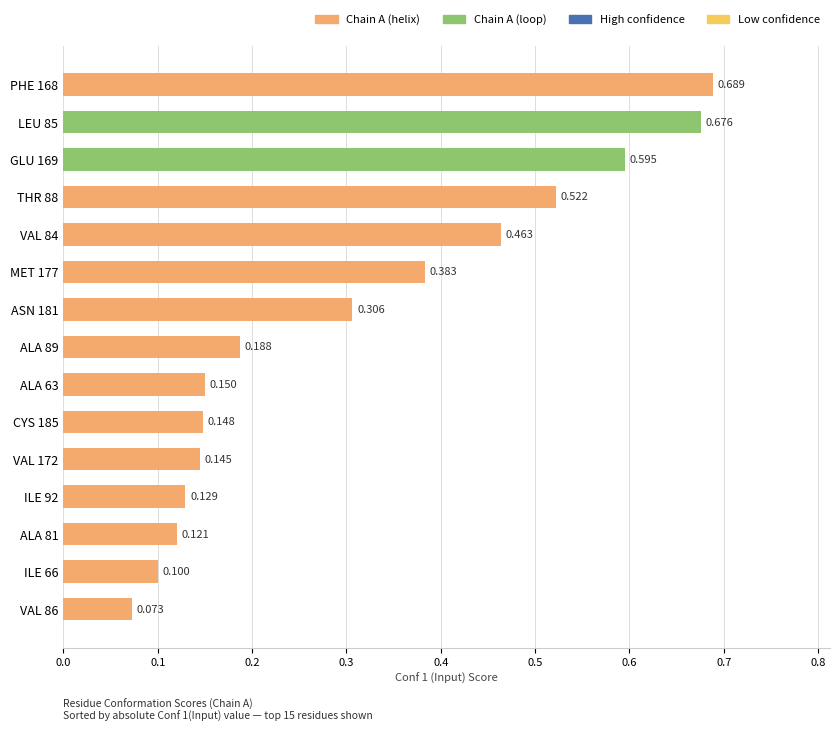

What is the maximum value shown in the chart?

0.7